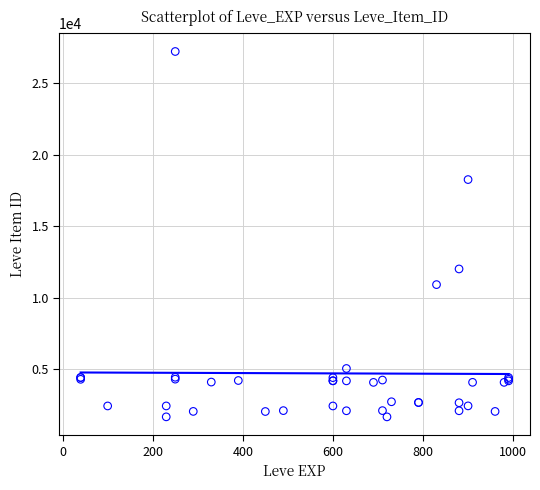

What Y value in the scatter plot is closest to 14448?

12018